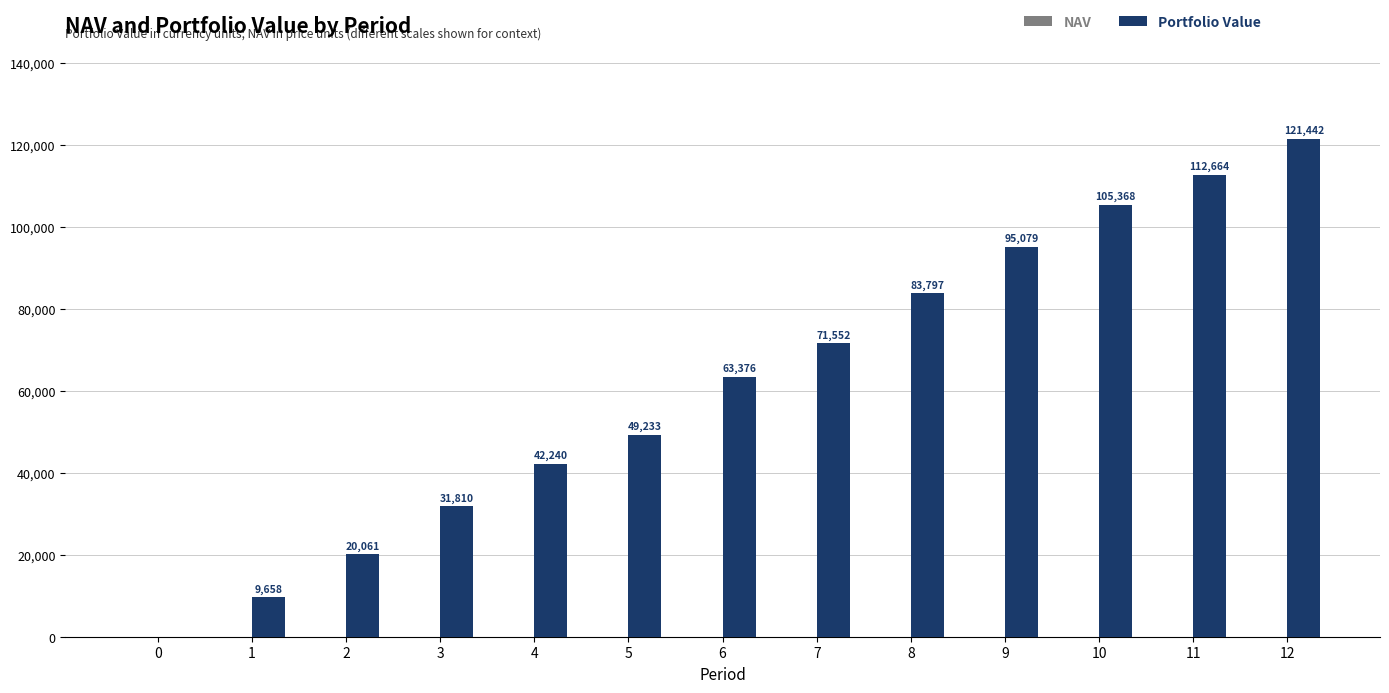

Which series changed the most between 4 and 11?

Portfolio Value